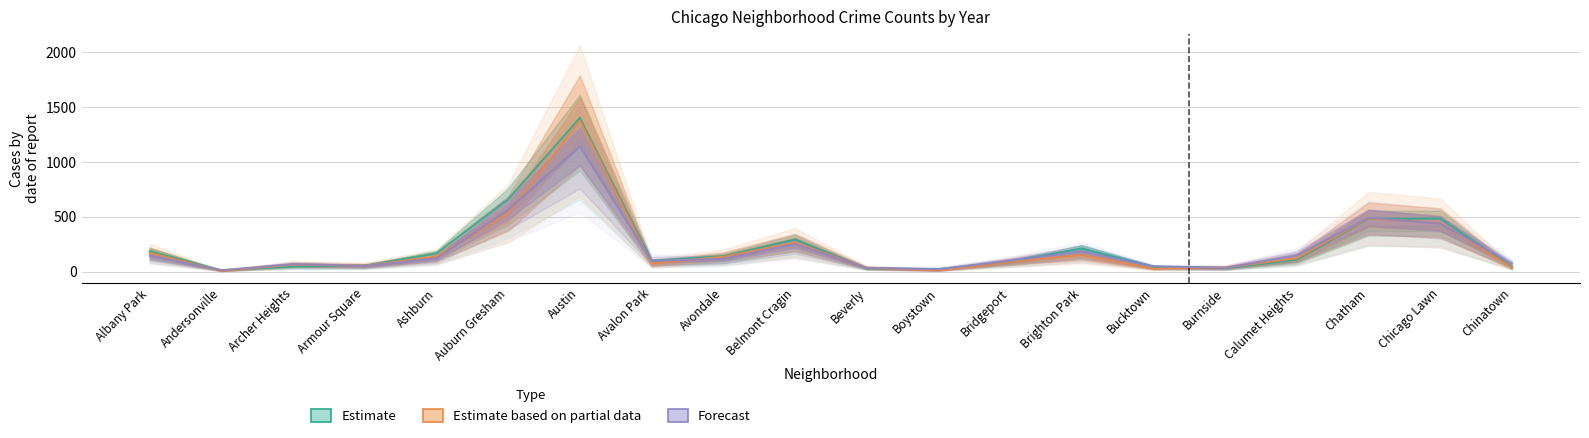

What is the difference between the second highest and second lowest values in the Estimate series?

639.0